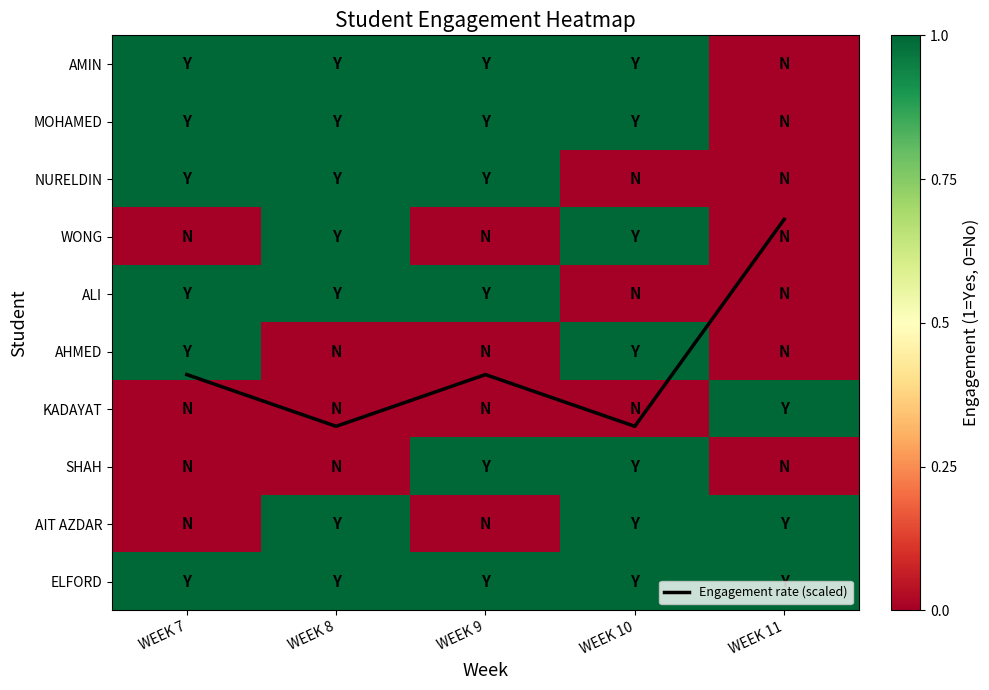

Which category has the lowest value across all series?

WEEK 11